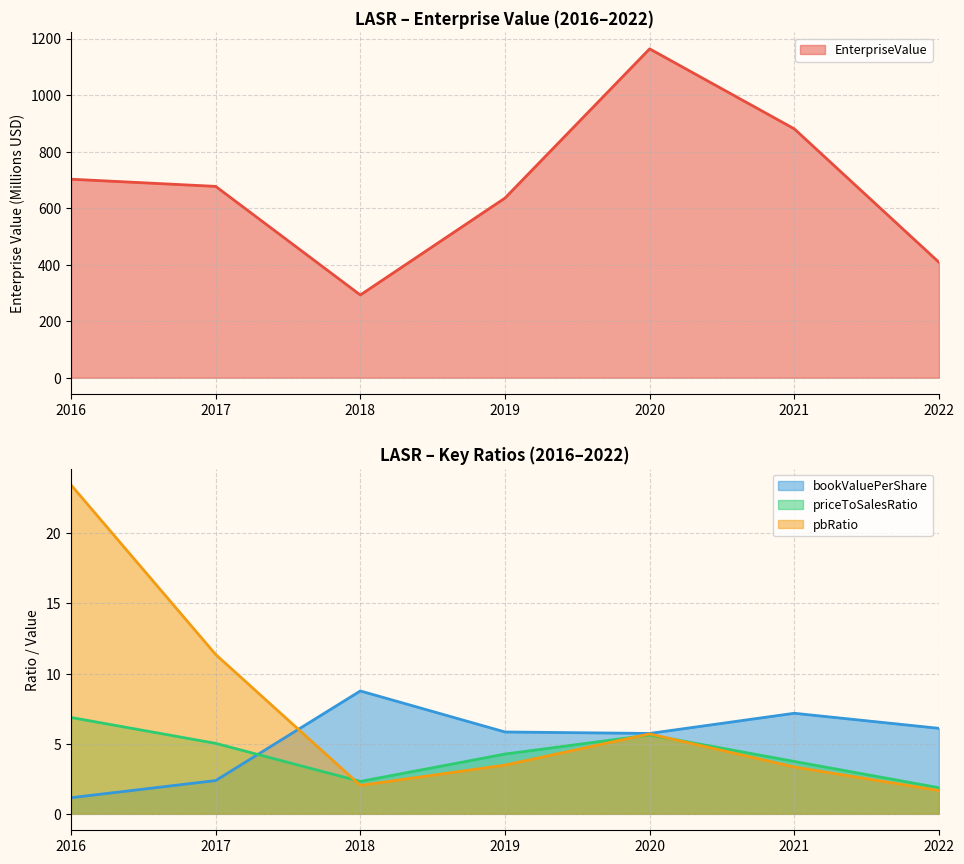

What is the difference between the maximum and second lowest values in the bookValuePerShare series?

6.4